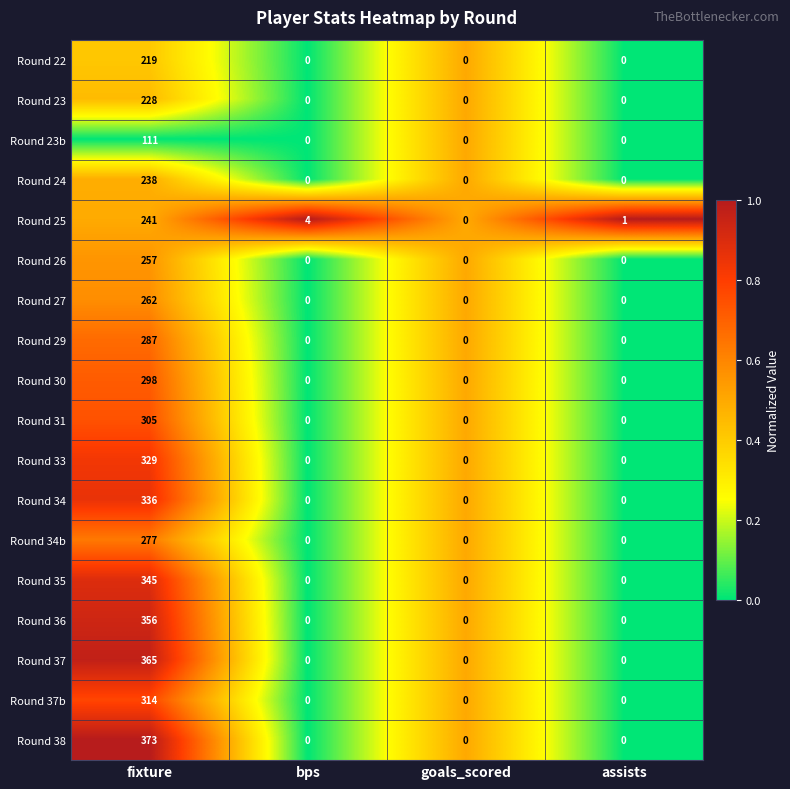

At which label does Round 33 reach its peak?

fixture